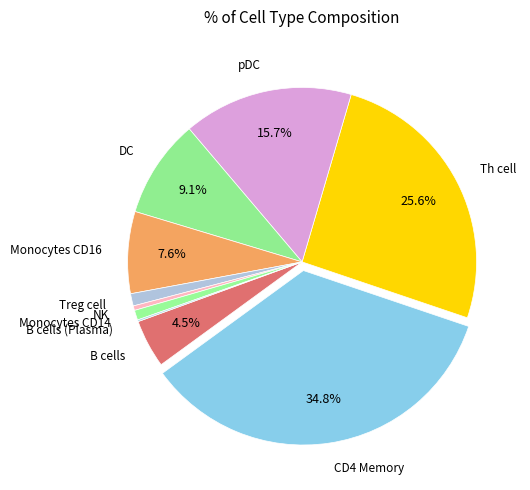

Do NK and pDC together represent more than half of the pie?

No